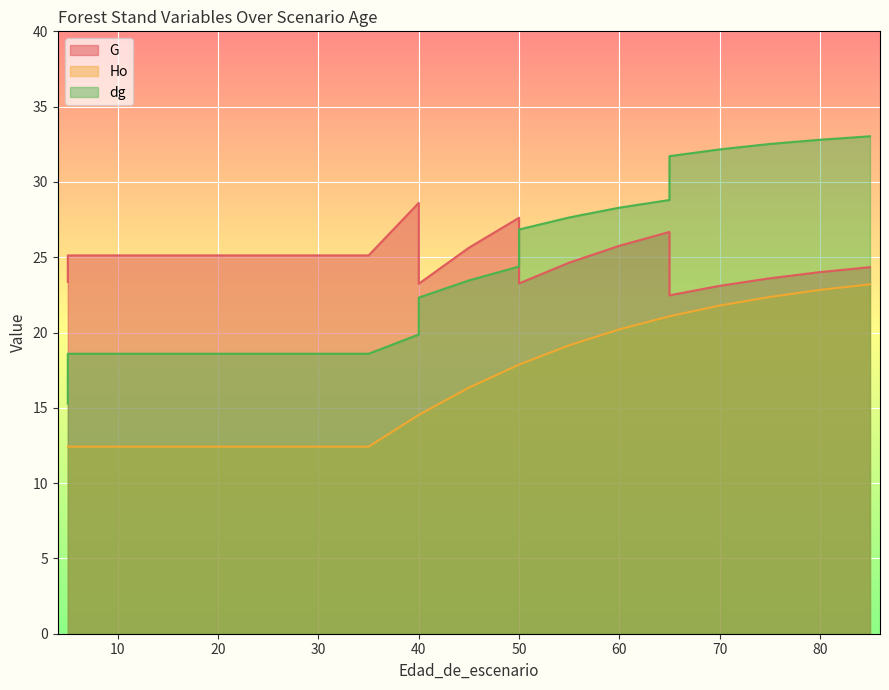

Where is dg nearest to the value 24?

50